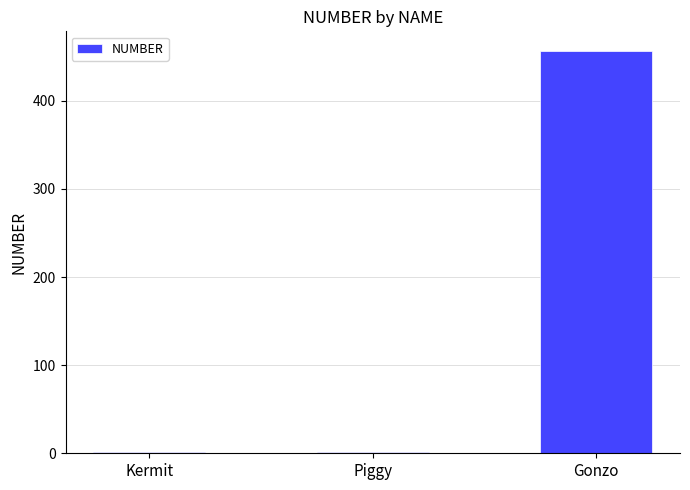

Are the bars horizontal?

No